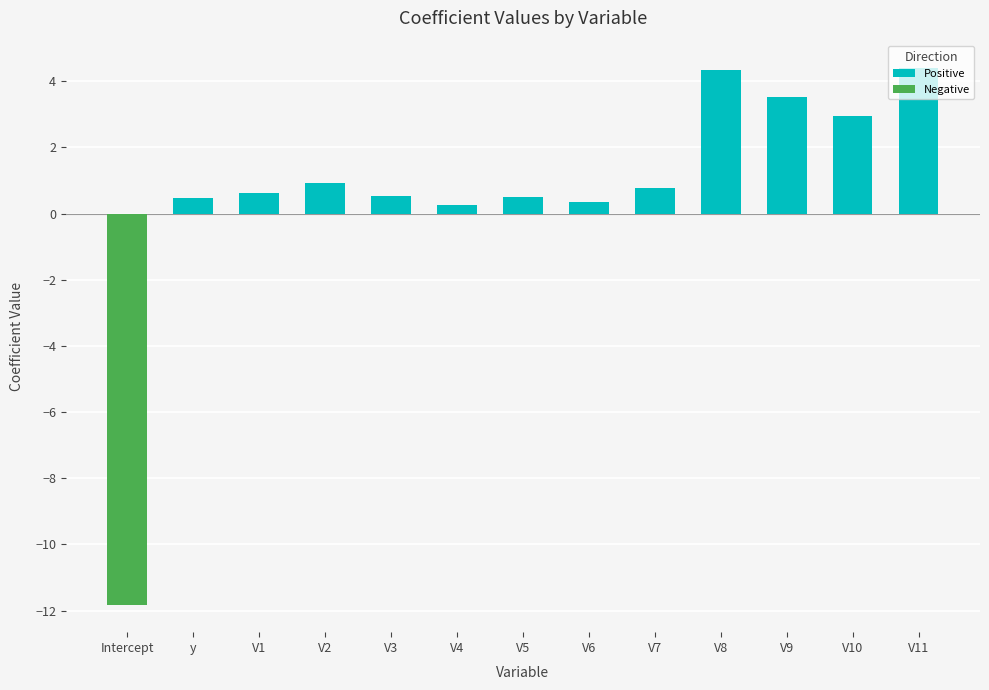

What is the difference between the maximum and minimum values in the Positive series?

4.2